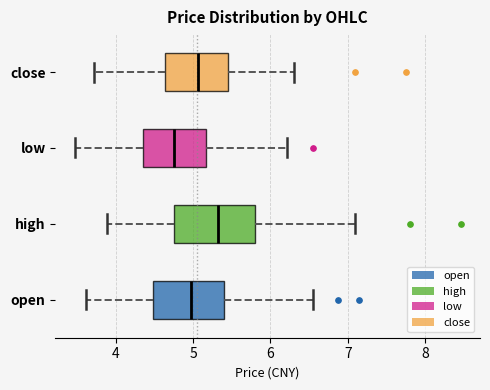

Which box's median line is the furthest to the right?

high